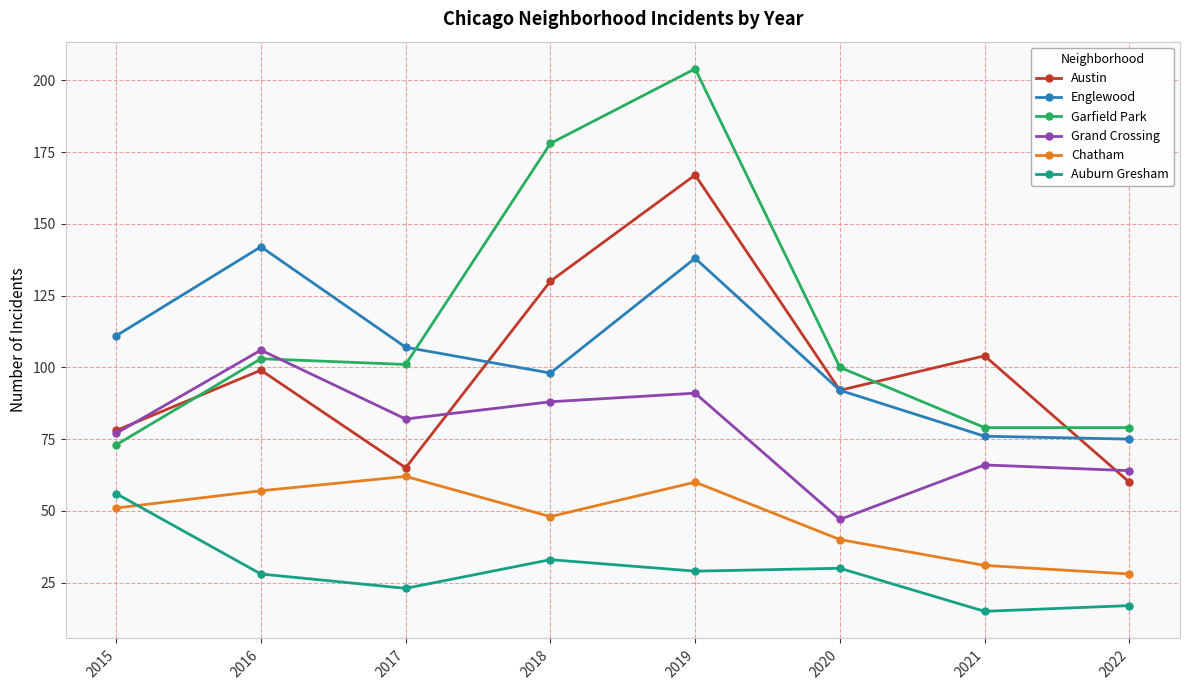

What is the value of the Chatham point at the 3rd from the left?

62